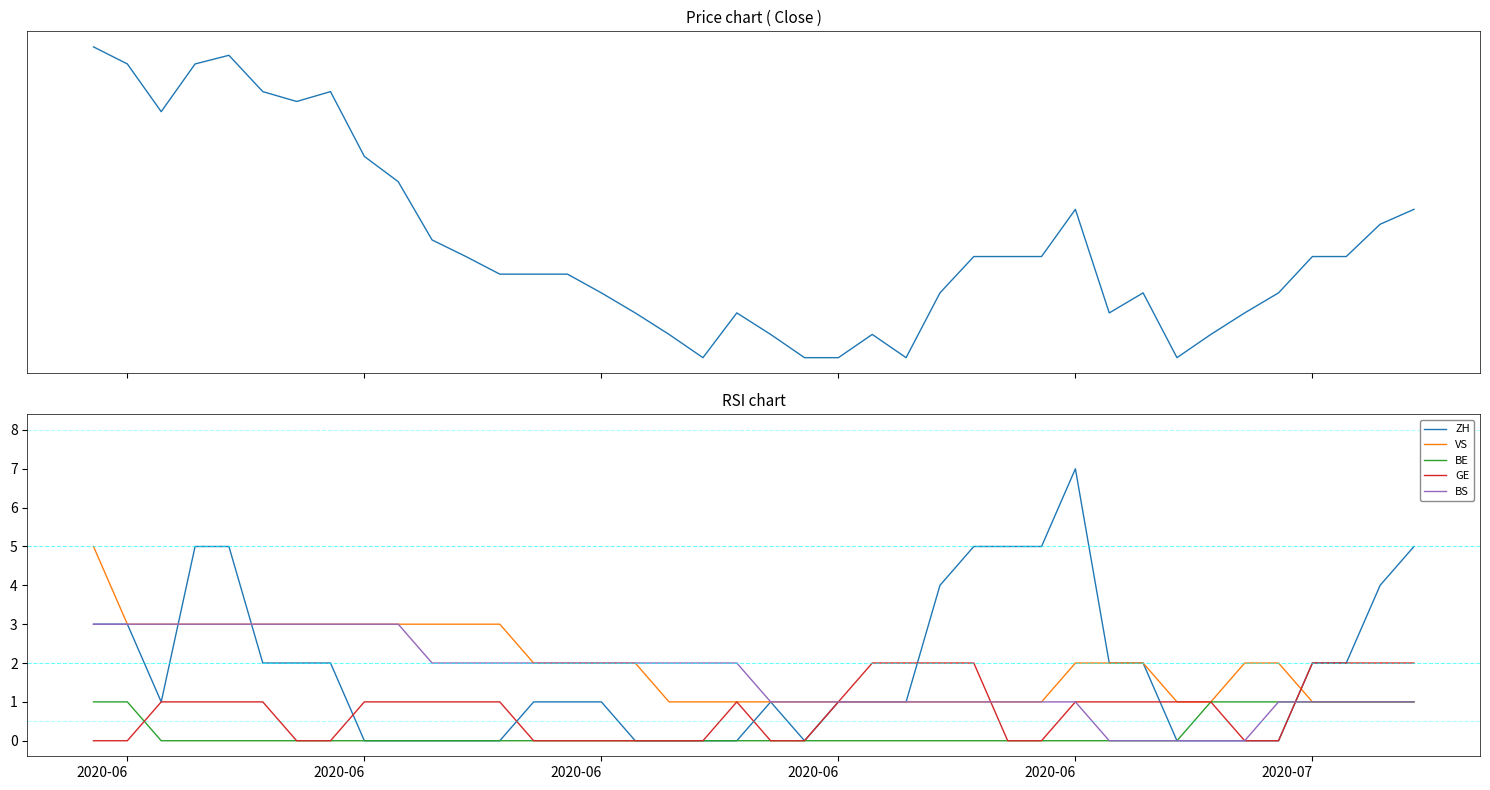

The value of VS at 2020-06 is 1. True or false?

True